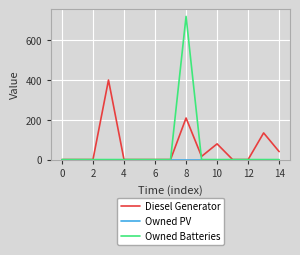

Which series has the widest spread of values?

Owned Batteries